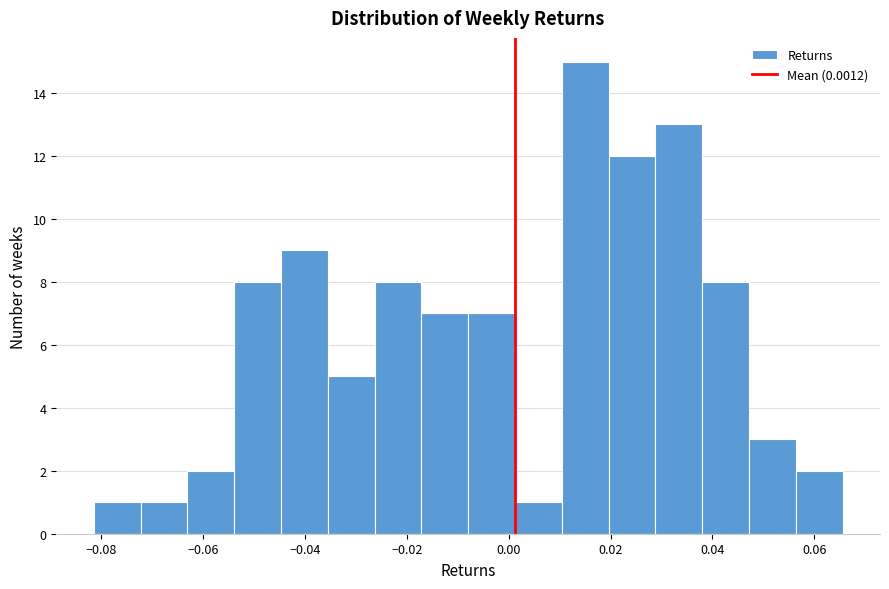

How tall is the bar that spans -0.026 to -0.018 on the x-axis? Neither the bar edges nor the heights are printed on the chart, so give them approximately, as read against the axes.

8